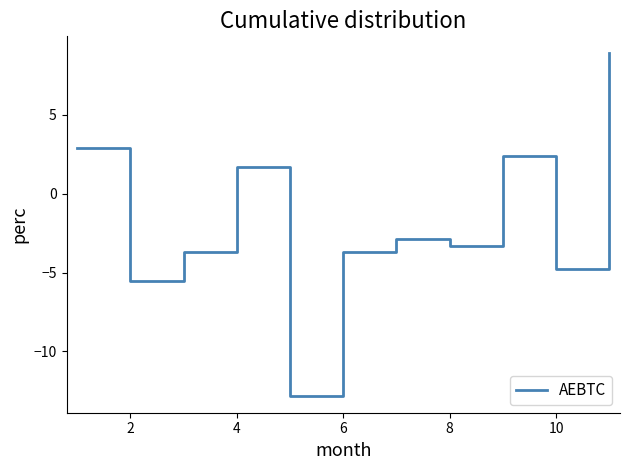

Reading right to left, list all the values displayed in this chart.

8.9	-4.8	2.4	-3.3	-2.9	-3.7	-12.8	1.7	-3.7	-5.5	2.9